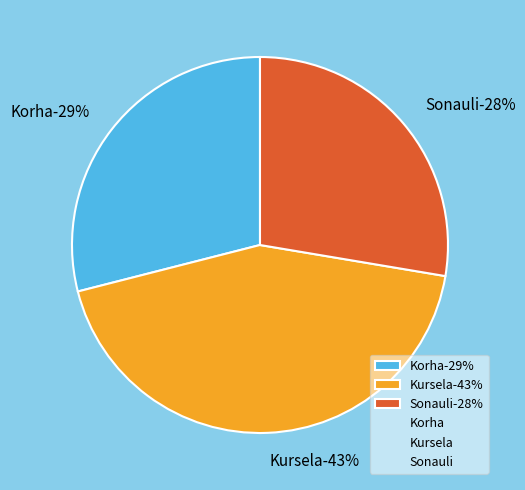

Which has a higher value, Korha or Sonauli?

Korha